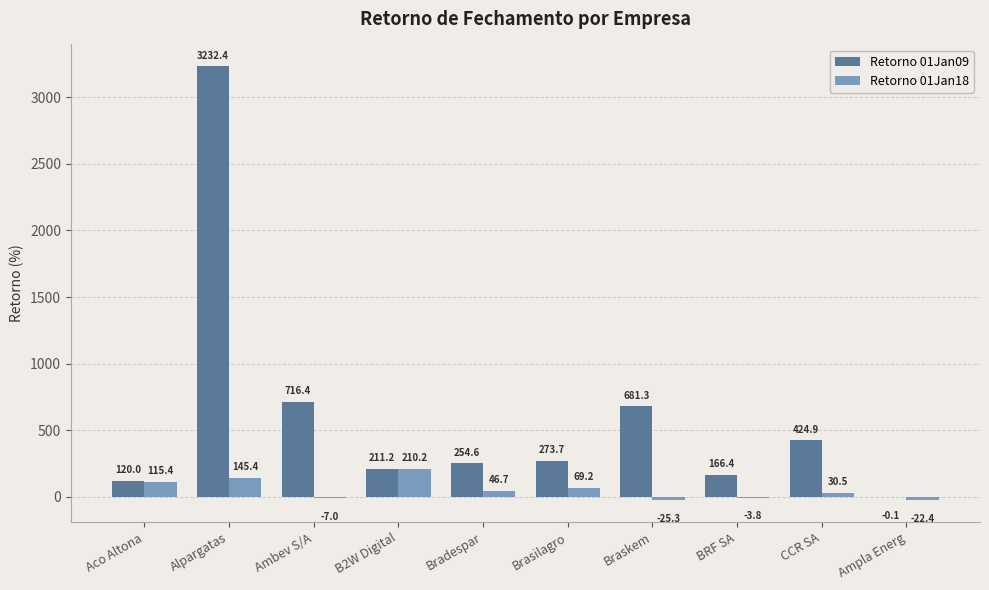

What is the difference between the Retorno 01Jan09 values at Braskem and Alpargatas?

2551.1